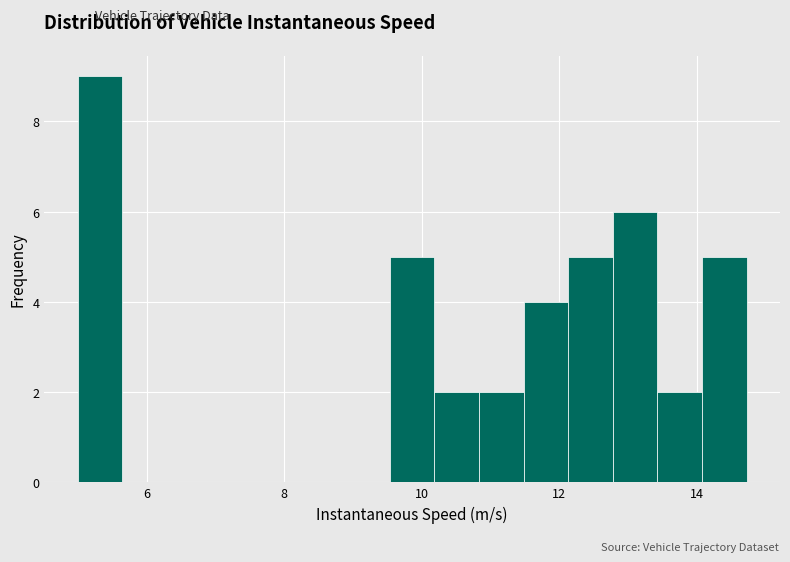

Around what value on the x-axis is the tallest bar? Give the approximate position of its centre, as read against the axis.

5.4